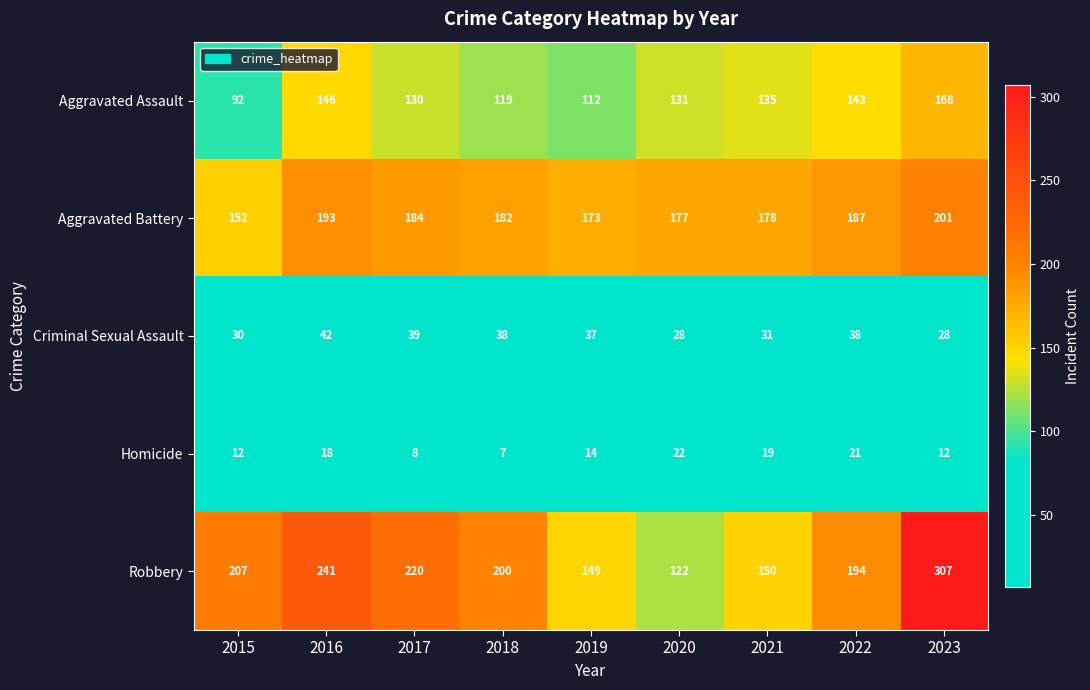

Between 2015 and 2019, which series saw the biggest shift?

Robbery